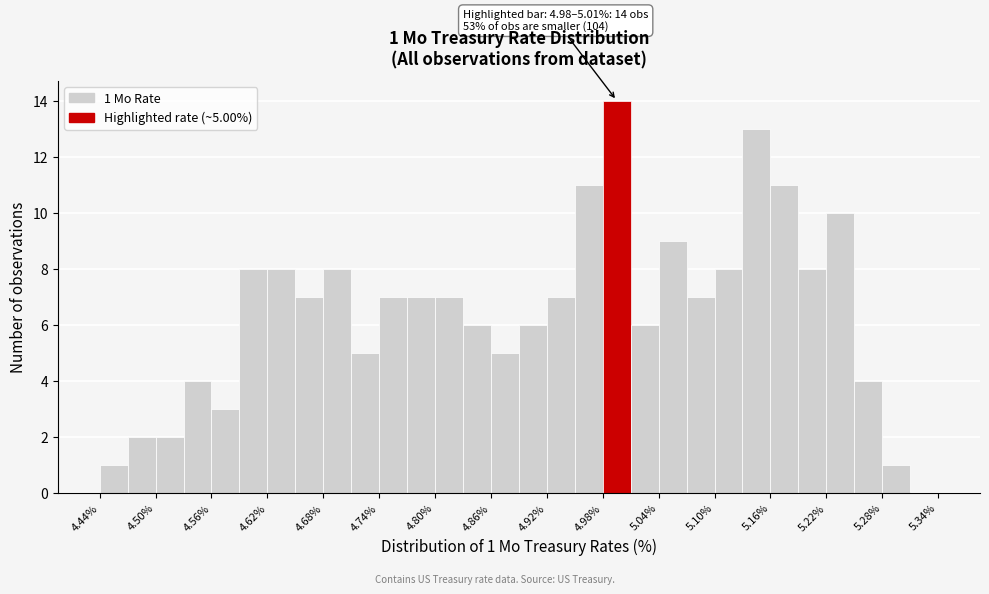

Around what value on the x-axis is the tallest bar? Give the approximate position of its centre, as read against the axis.

5.00